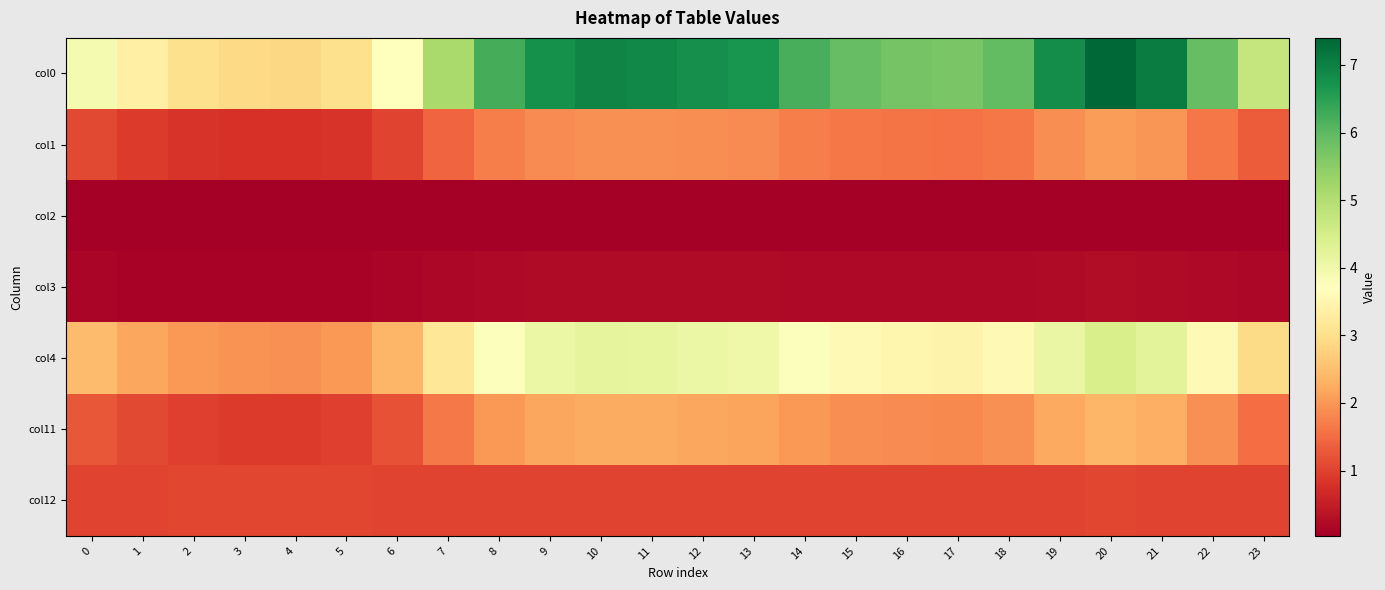

Reading left to right, transcribe all the data shown in this chart.

col0: 0=3.9	1=3.4	2=3.0	3=2.9	4=2.9	5=3.0	6=3.7	7=5.1	8=6.2	9=6.8	10=7.0	11=6.9	12=6.8	13=6.7	14=6.2	15=5.9	16=5.7	17=5.7	18=5.9	19=6.8	20=7.4	21=7.1	22=5.9	23=4.7
col1: 0=1.1	1=0.9	2=0.8	3=0.8	4=0.8	5=0.8	6=1.0	7=1.4	8=1.7	9=1.9	10=1.9	11=1.9	12=1.9	13=1.9	14=1.7	15=1.6	16=1.6	17=1.6	18=1.6	19=1.9	20=2.1	21=2.0	22=1.6	23=1.3
col2: 0=0.0	1=0.0	2=0.0	3=0.0	4=0.0	5=0.0	6=0.0	7=0.0	8=0.0	9=0.0	10=0.0	11=0.0	12=0.0	13=0.0	14=0.0	15=0.0	16=0.0	17=0.0	18=0.0	19=0.0	20=0.1	21=0.0	22=0.0	23=0.0
col3: 0=0.1	1=0.1	2=0.1	3=0.1	4=0.1	5=0.1	6=0.1	7=0.2	8=0.2	9=0.2	10=0.2	11=0.2	12=0.2	13=0.2	14=0.2	15=0.2	16=0.2	17=0.2	18=0.2	19=0.2	20=0.2	21=0.2	22=0.2	23=0.2
col4: 0=2.5	1=2.2	2=2.0	3=1.9	4=1.9	5=2.0	6=2.4	7=3.1	8=3.8	9=4.1	10=4.2	11=4.2	12=4.1	13=4.0	14=3.8	15=3.6	16=3.5	17=3.5	18=3.6	19=4.1	20=4.4	21=4.3	22=3.6	23=2.9
col11: 0=1.3	1=1.1	2=1.0	3=0.9	4=0.9	5=1.0	6=1.2	7=1.6	8=2.0	9=2.2	10=2.2	11=2.2	12=2.2	13=2.2	14=2.0	15=1.9	16=1.8	17=1.8	18=1.9	19=2.2	20=2.4	21=2.3	22=1.9	23=1.5
col12: 0=1.0	1=1.0	2=1.0	3=1.0	4=1.0	5=1.0	6=1.0	7=1.0	8=1.0	9=1.0	10=1.0	11=1.0	12=1.0	13=1.0	14=1.0	15=1.0	16=1.0	17=1.0	18=1.0	19=1.0	20=1.0	21=1.0	22=1.0	23=1.0